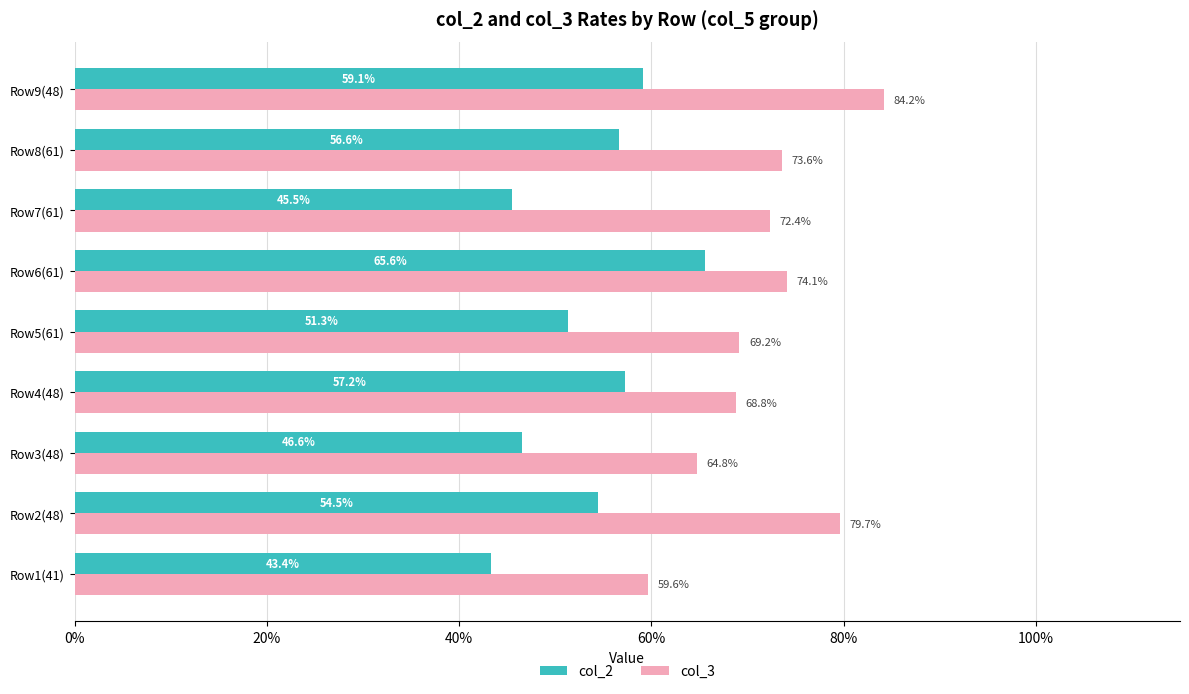

How many col_2 values are between 0 and 1?

9